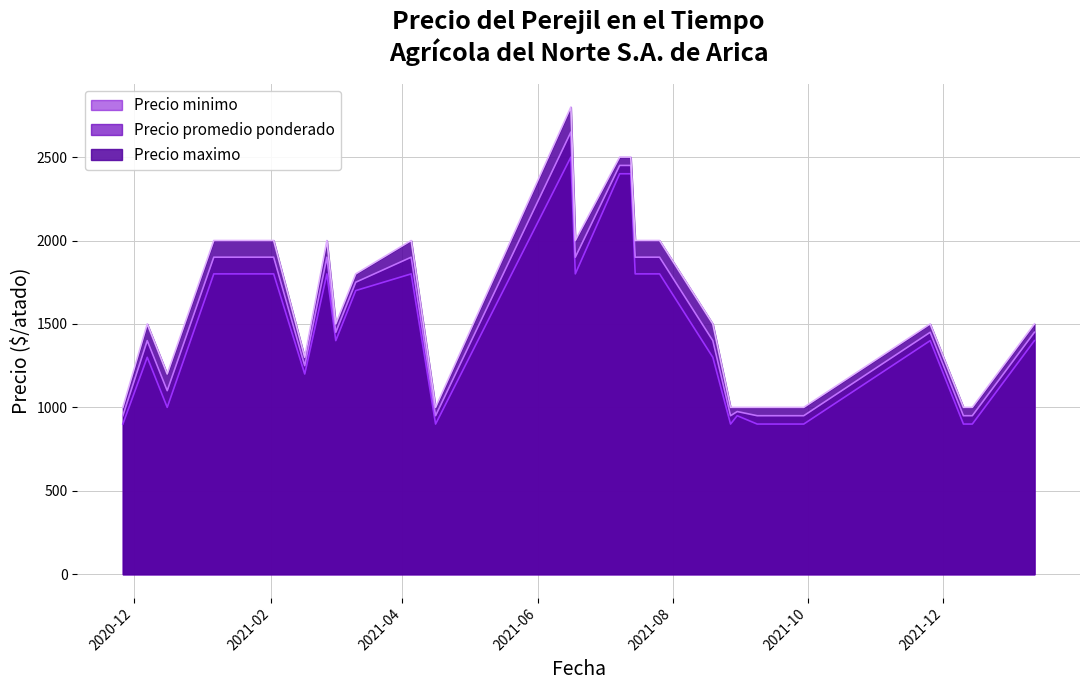

Where is Precio minimo nearest to the value 1700?

2021-03-11